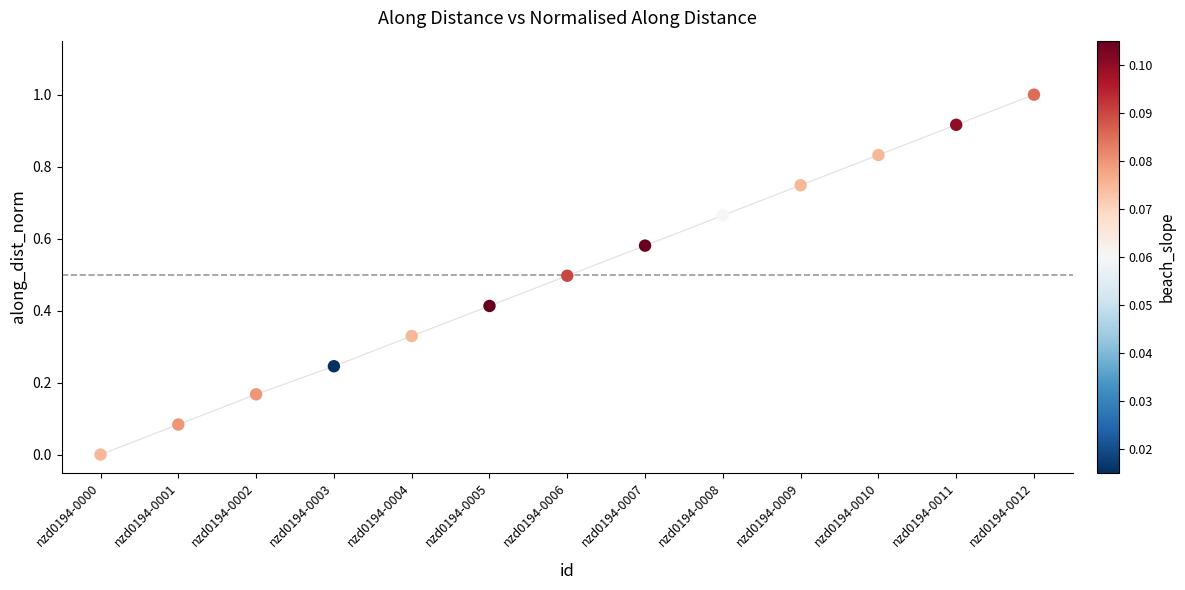

What is the range of Y values (max minus min)?

1.0